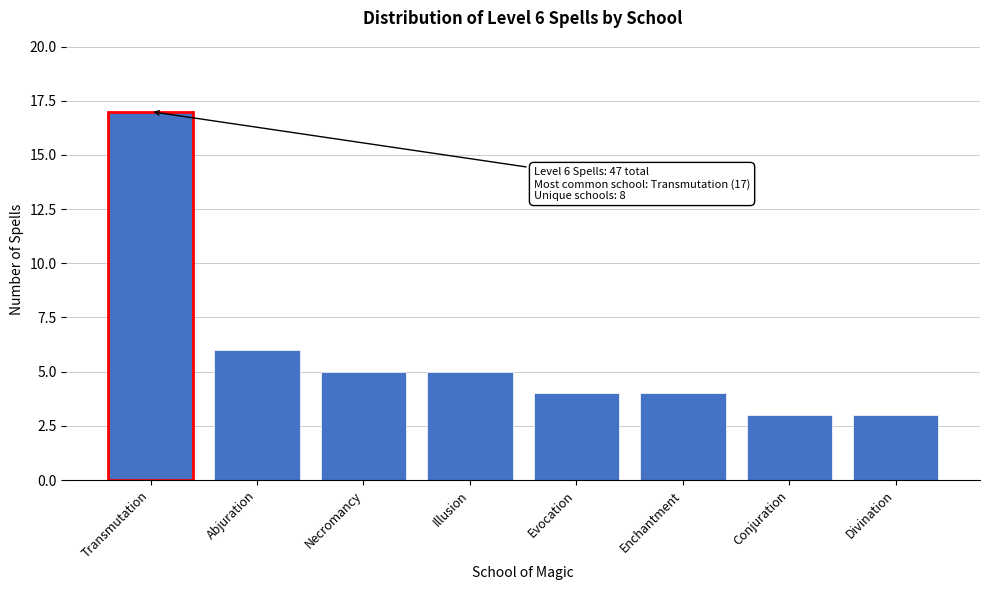

Reading right to left, transcribe all the data shown in this chart.

3	3	4	4	5	5	6	17